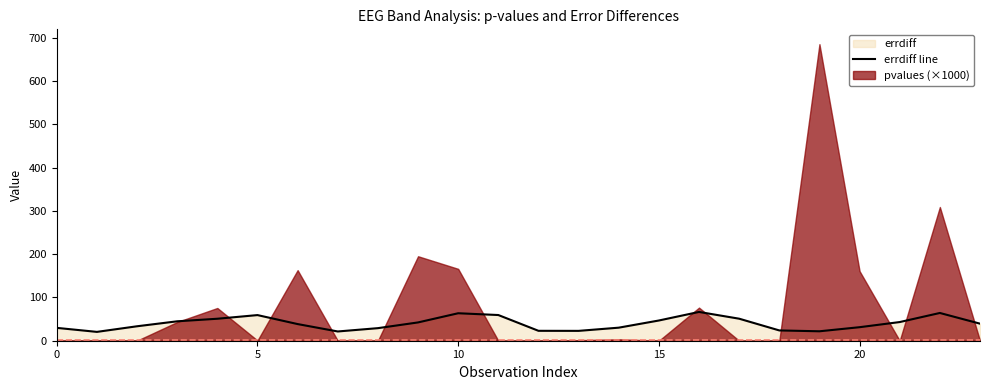

The chart shows a value of 68.7 at 15. True or false?

False